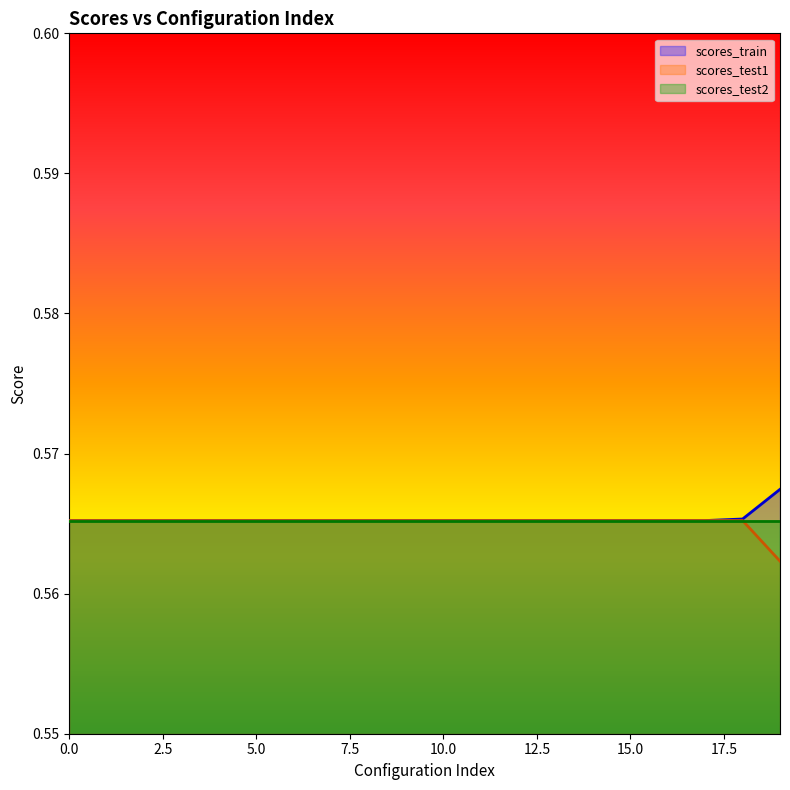

At how many categories does at least one series exceed 0?

20